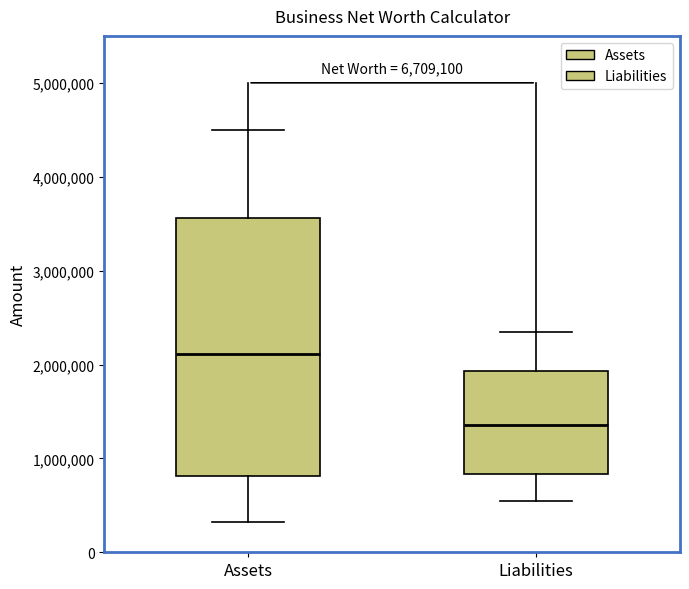

Where does the upper whisker of the box for Assets end on the y-axis? The values are not printed on the chart, so give them approximately, as read against the axis.

4500000